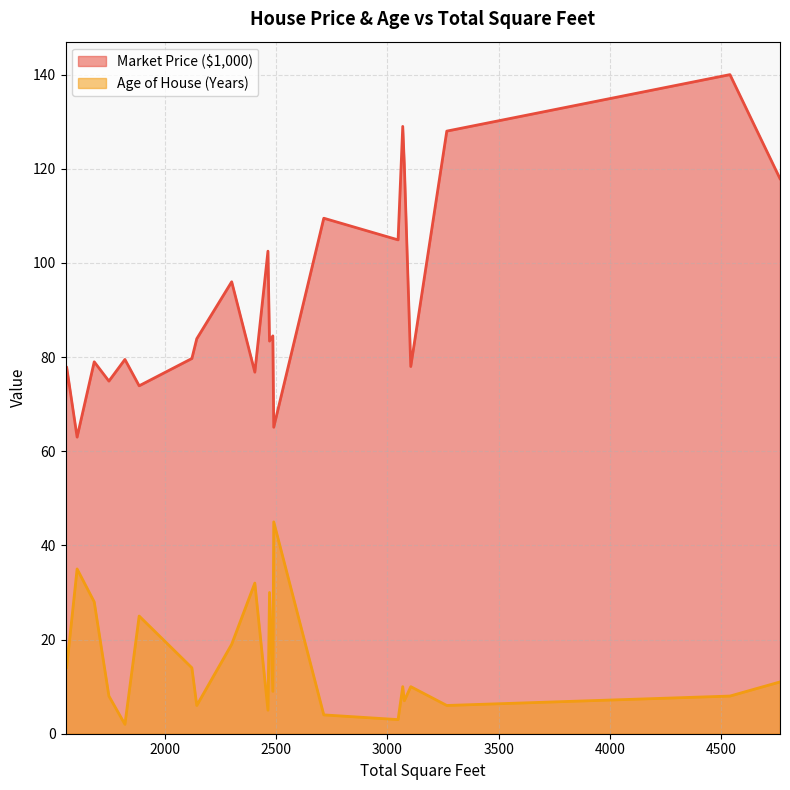

What is the spread (max minus min) of values at 4540?

132.0